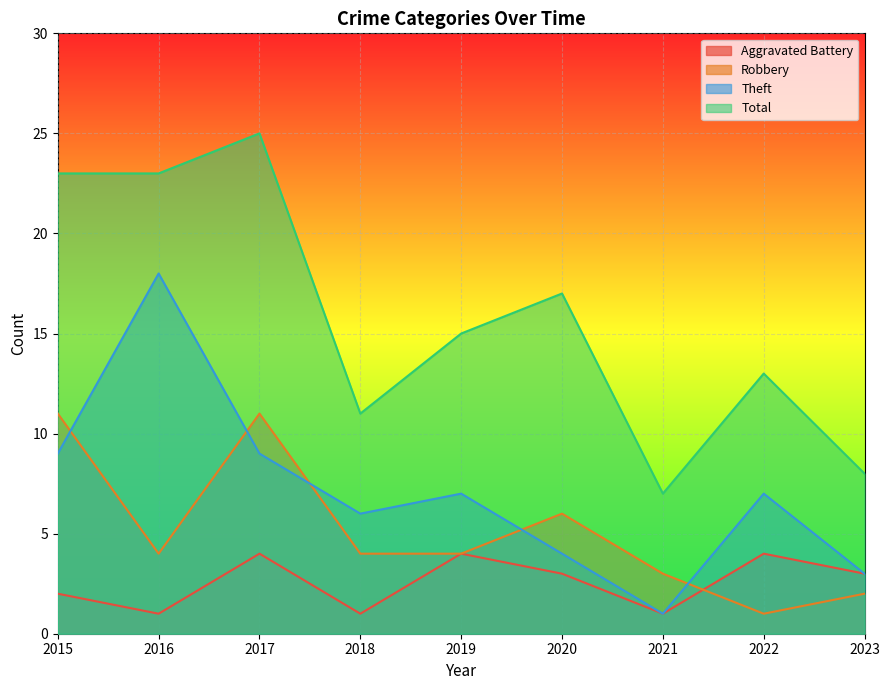

What is the difference between the Total values at 2018 and 2020?

6